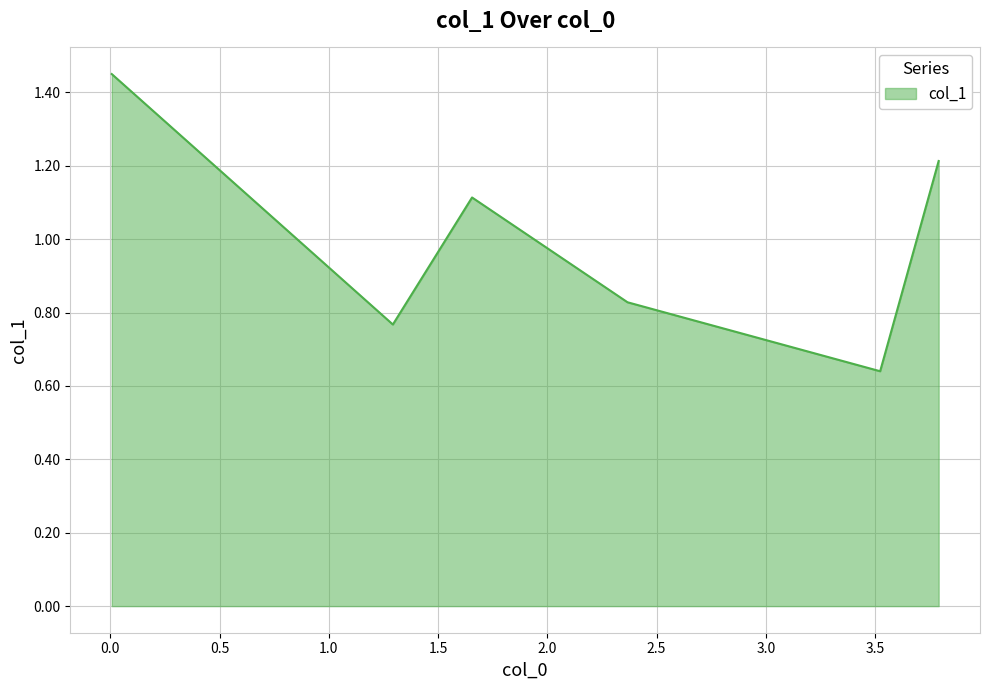

Count the values in the range 0 to 1.

3